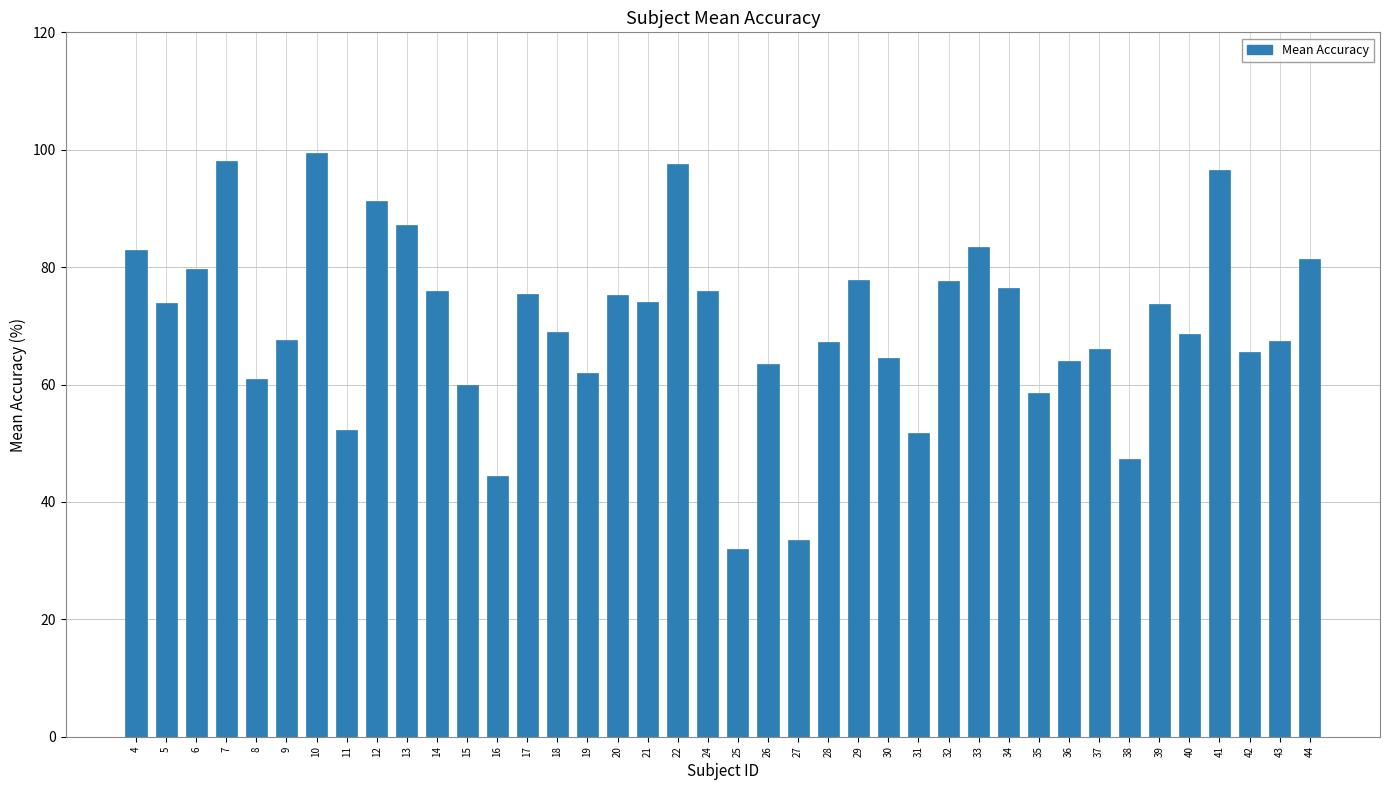

True or false: the data shows 65.5 at 42.

True